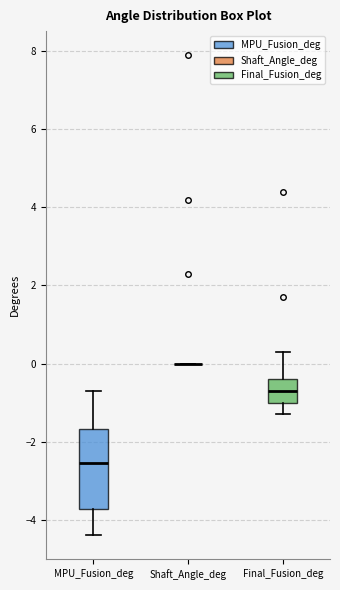

Reading left to right, transcribe this box plot: for each box, give where its median line is, the range the box spans, and where its two whiskers end, as read against the y-axis. The values are not printed on the chart, so give them approximately, as read against the axis.

MPU_Fusion_deg: median -2.6, box -3.8 to -1.6, whiskers -4.4 to -0.6
Shaft_Angle_deg: box collapsed to a line at 0.0, whiskers 0.0 to 0.0
Final_Fusion_deg: median -0.6, box -1.0 to -0.4, whiskers -1.2 to 0.4